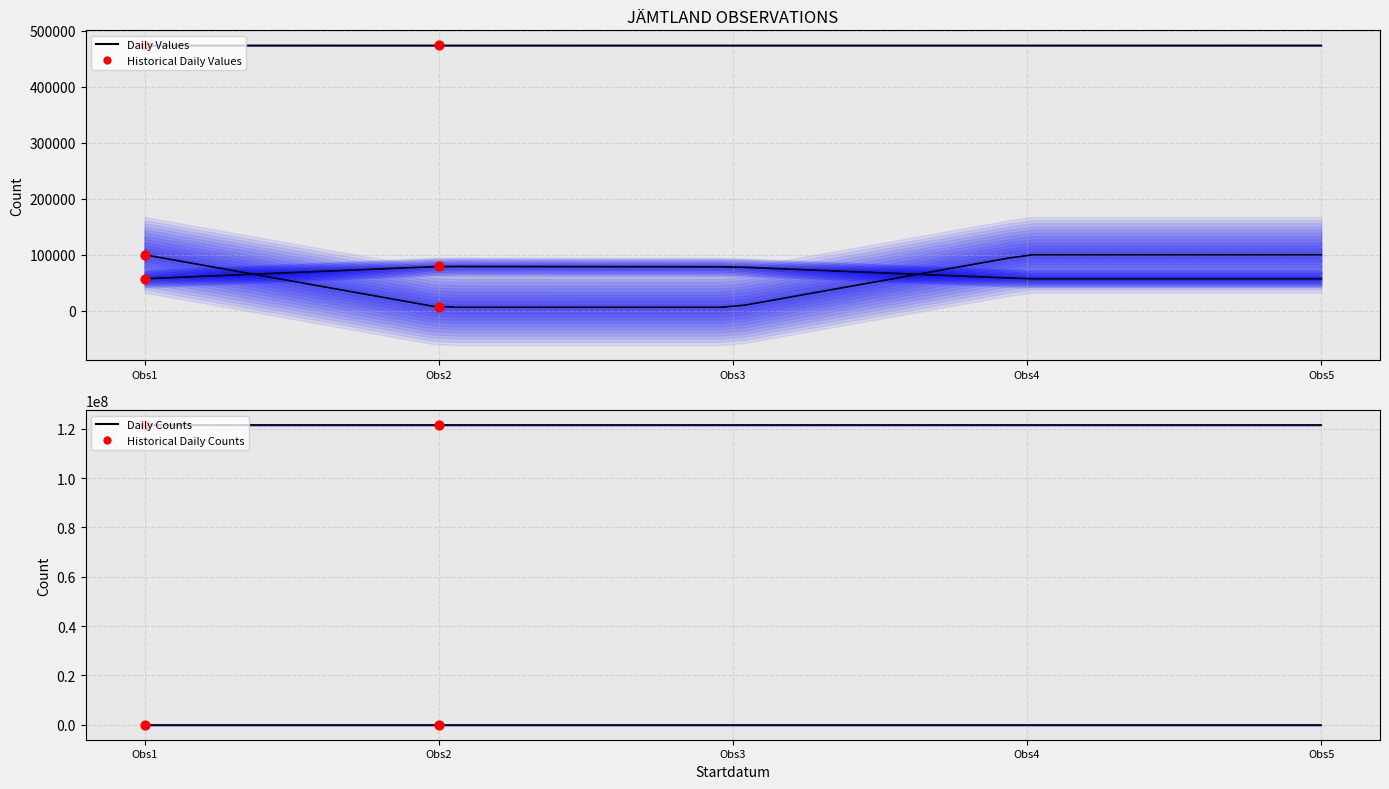

At how many categories does at least one series exceed 39142044?

5